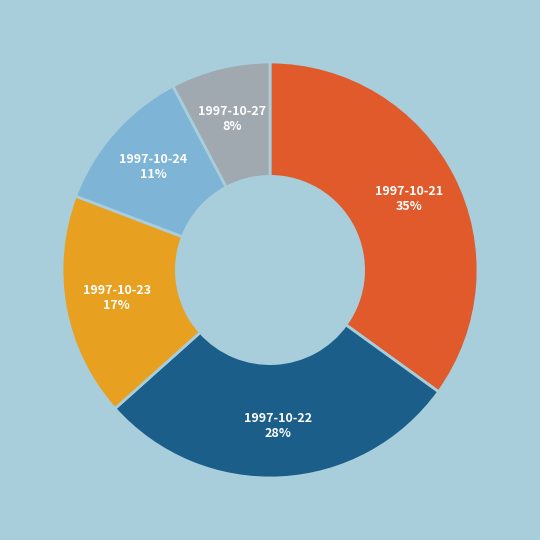

How many slices are in this pie chart?

5